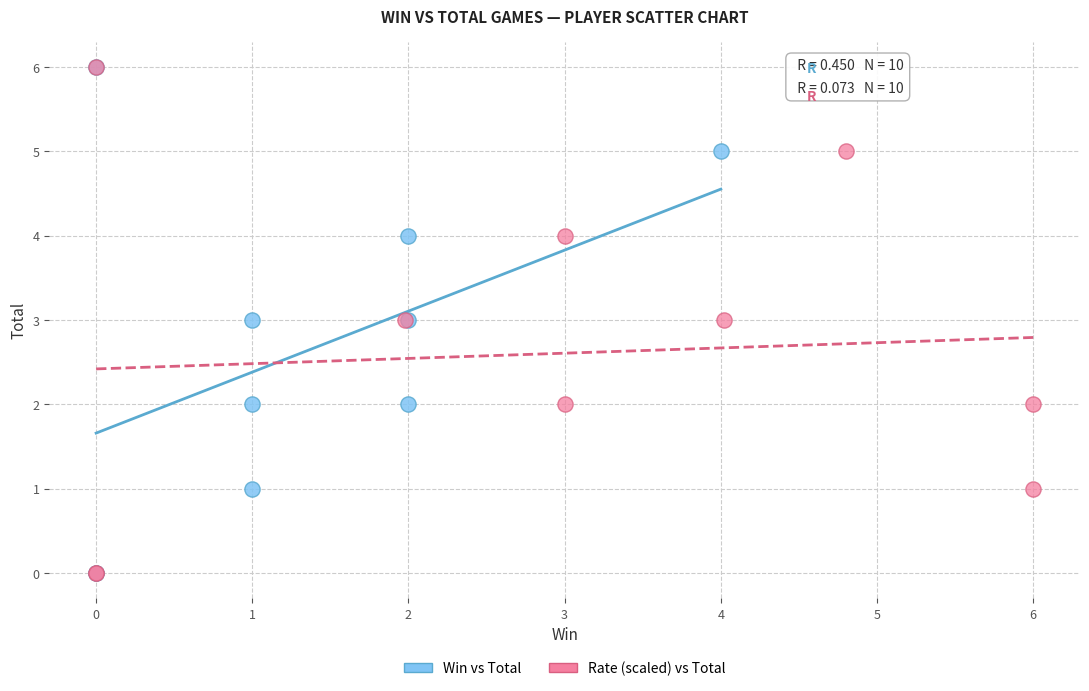

What are all the series names shown in the legend?

Win vs Total, Rate (scaled) vs Total